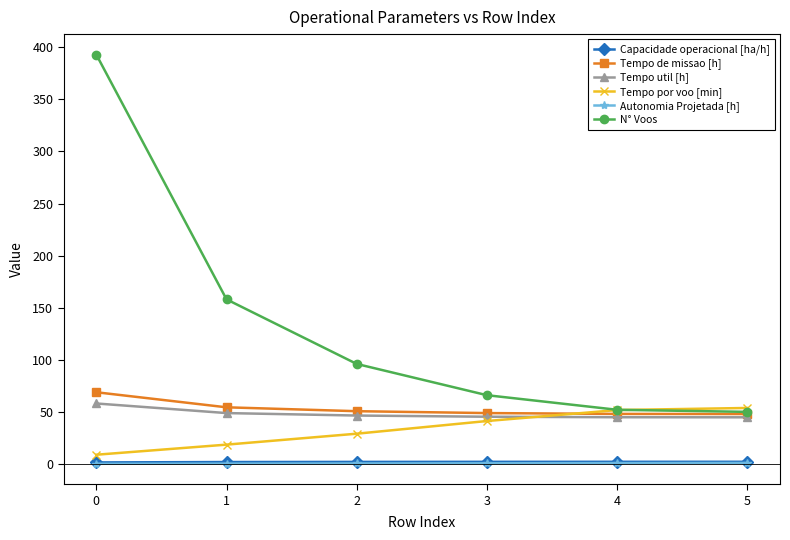

How many categories are shown in the chart?

6